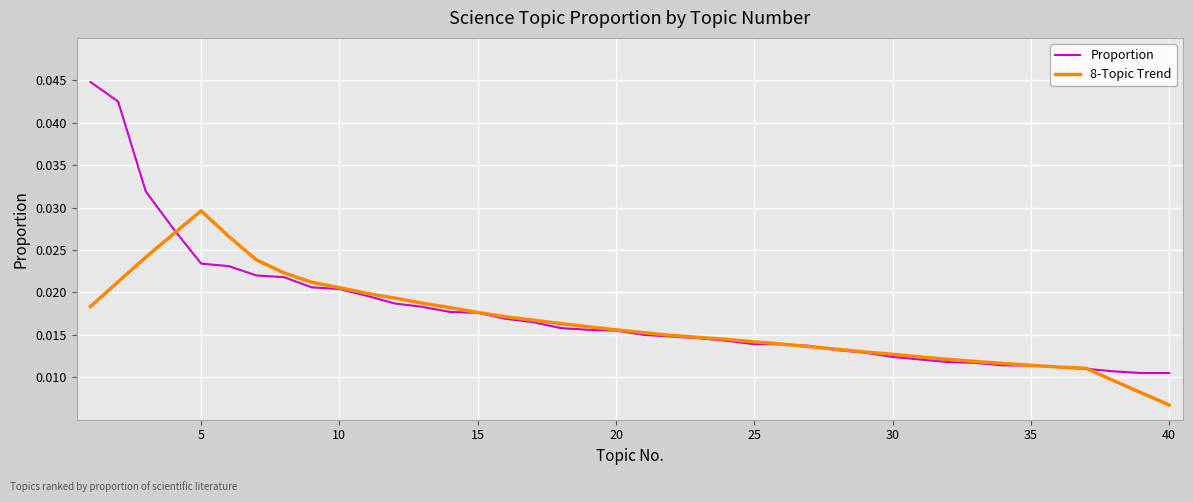

List the series in order of their peak value, lowest first.

8-Topic Trend, Proportion